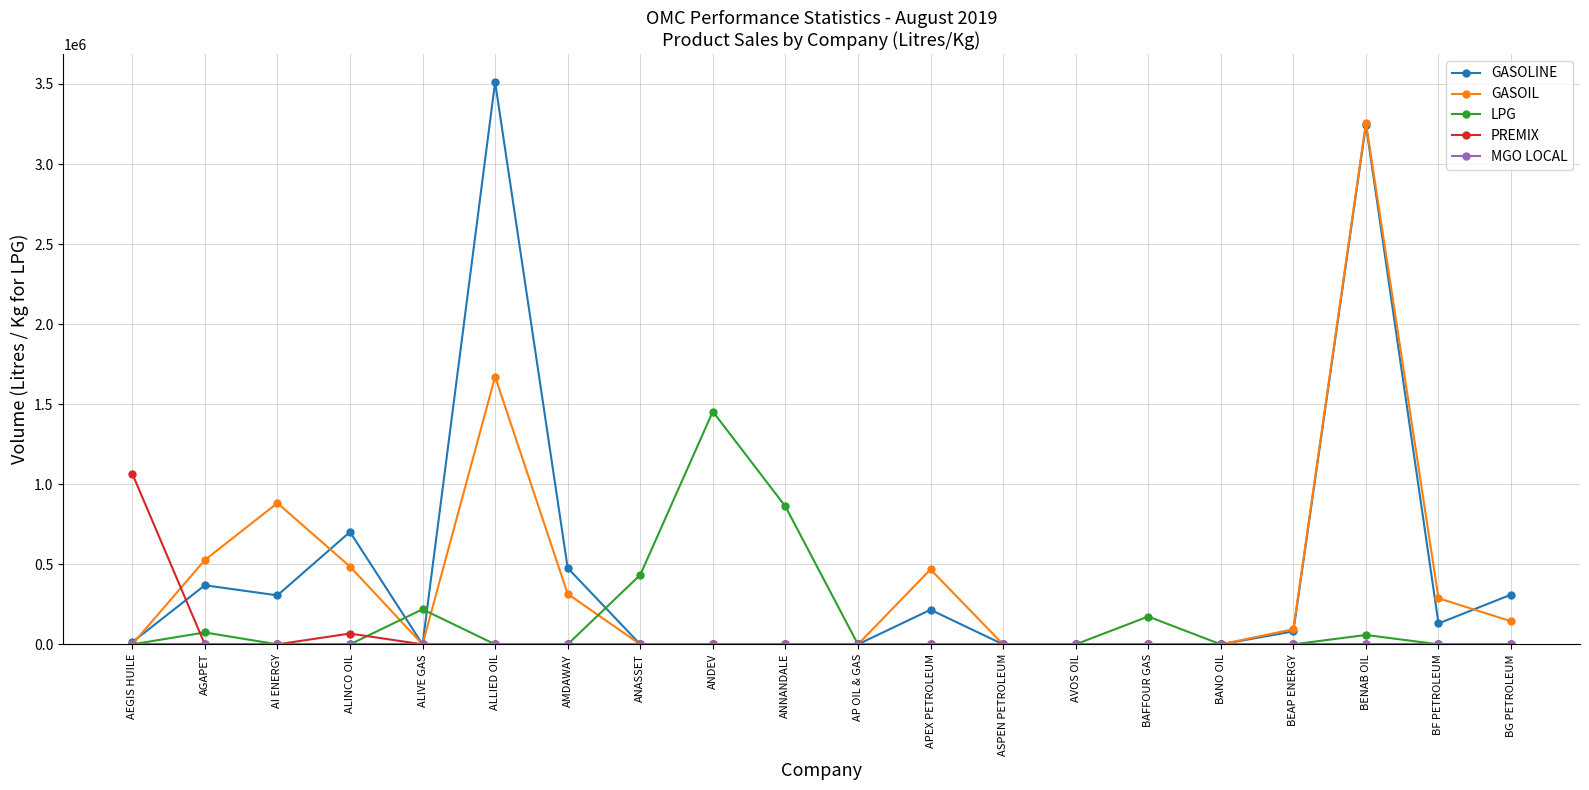

True or false: GASOLINE has a value of 0 at BAFFOUR GAS.

True